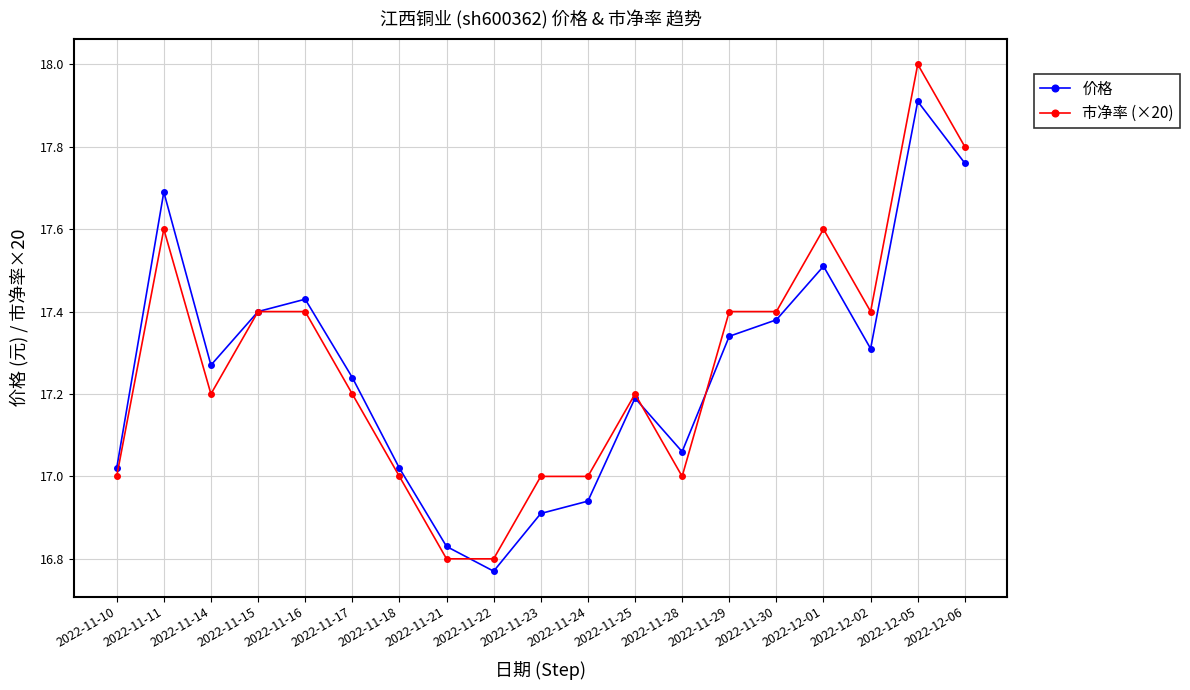

After their last crossing, which series has the higher values: 市净率 (×20) or 价格?

市净率 (×20)